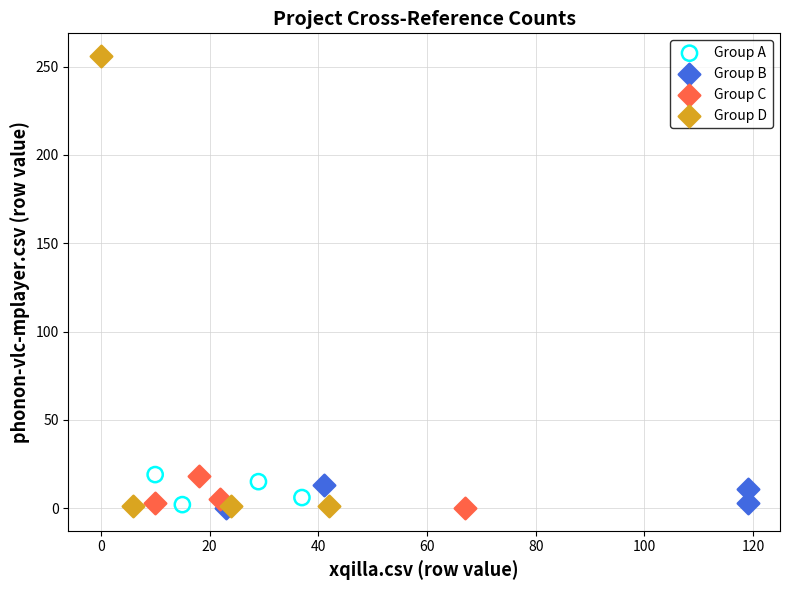

Which series has the widest spread of Y values?

Group D